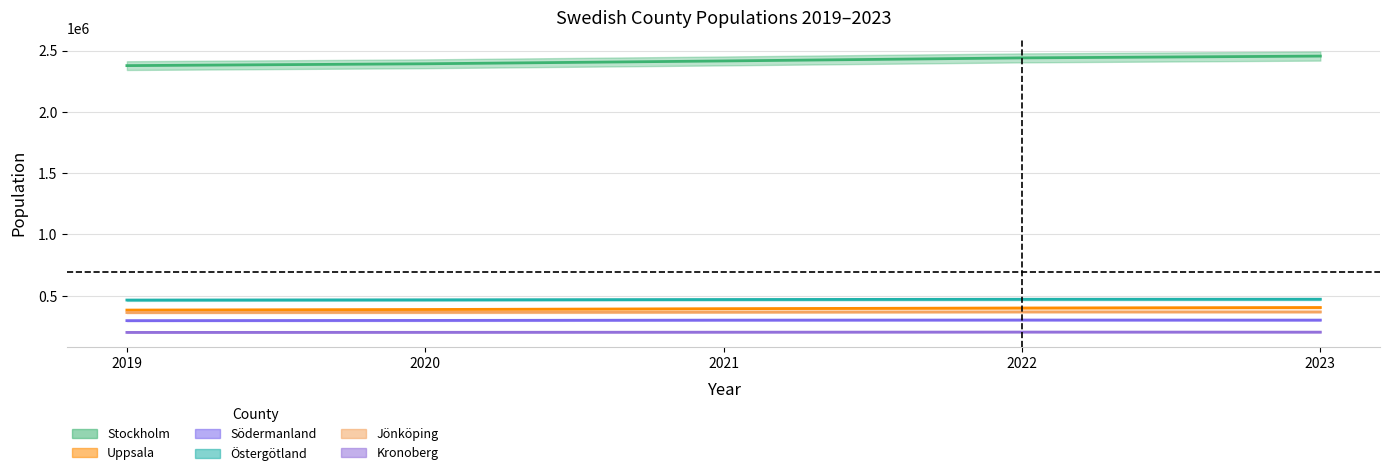

Is the value of Stockholm at 2020 greater than the value of Kronoberg at 2023?

Yes